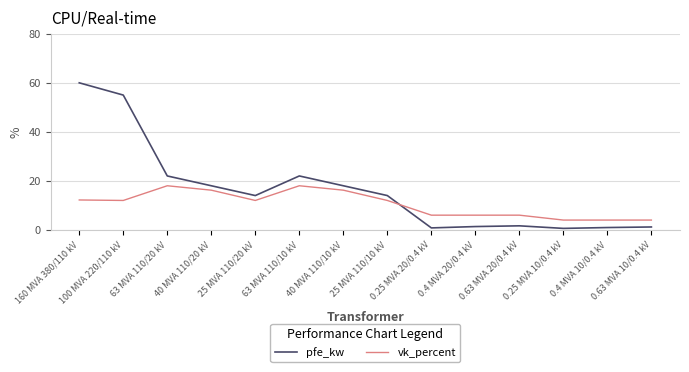

Which series has the largest total across all categories?

pfe_kw